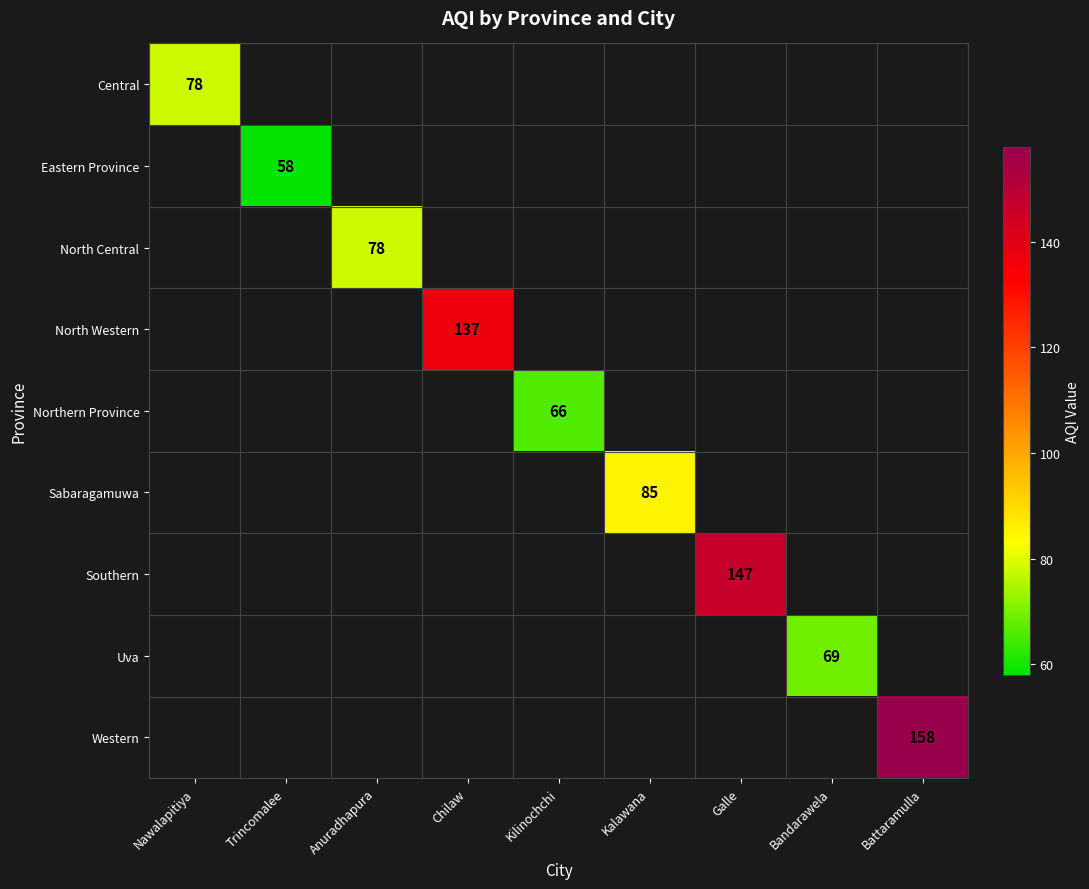

The Southern series shows 147 at Galle. True or false?

True